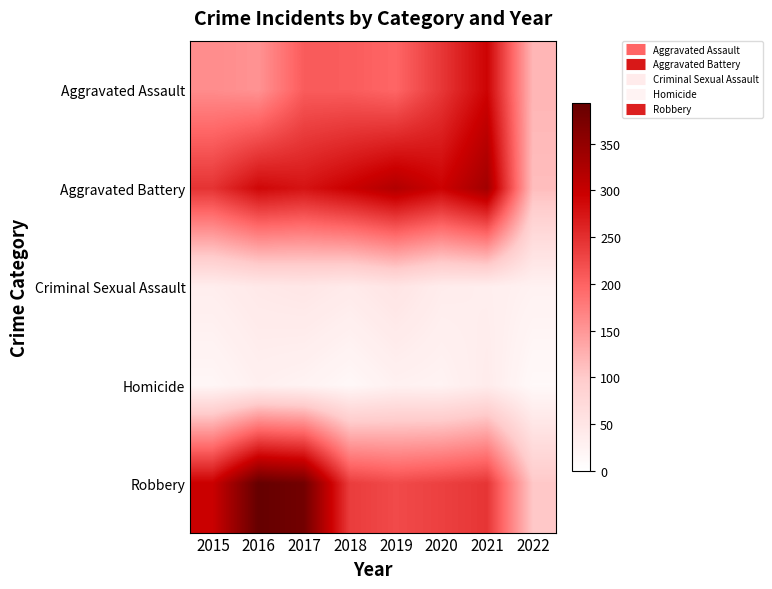

Reading left to right, list all the values displayed in this chart.

Aggravated Assault: 2015=160	2016=154	2017=207	2018=206	2019=197	2020=242	2021=292	2022=120
Aggravated Battery: 2015=246	2016=288	2017=277	2018=297	2019=321	2020=294	2021=336	2022=113
Criminal Sexual Assault: 2015=34	2016=43	2017=47	2018=40	2019=51	2020=36	2021=33	2022=26
Homicide: 2015=17	2016=29	2017=24	2018=15	2019=27	2020=24	2021=37	2022=12
Robbery: 2015=297	2016=394	2017=381	2018=237	2019=224	2020=233	2021=244	2022=103